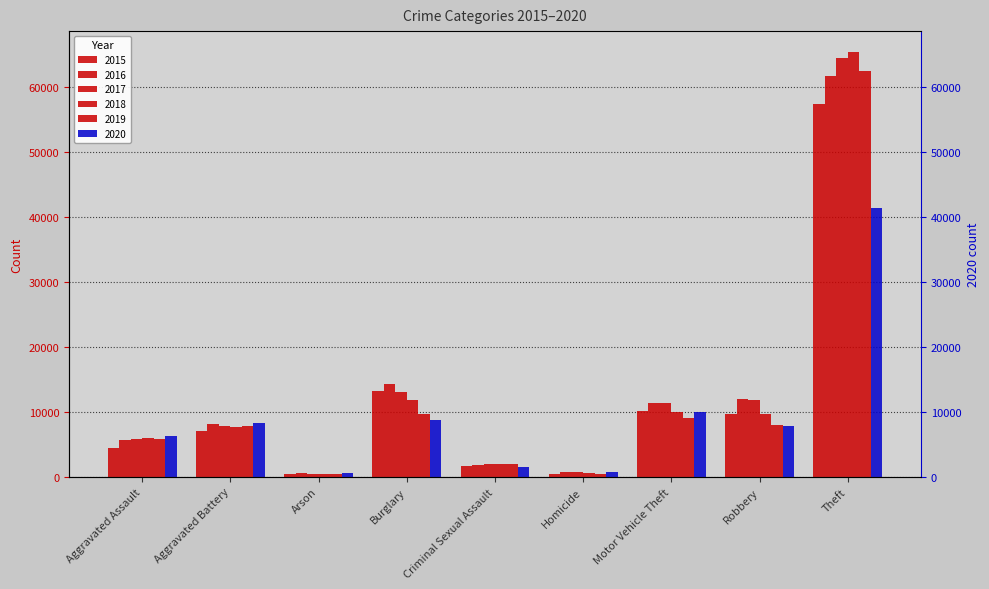

Rank the series at Aggravated Battery from lowest to highest value.

2015, 2018, 2017, 2019, 2016, 2020